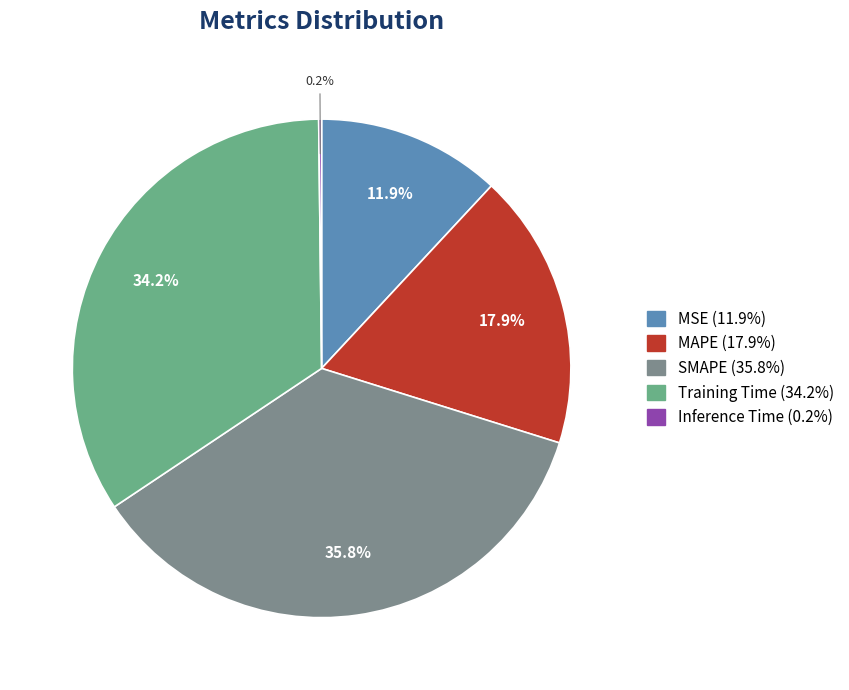

Is it true that MSE is 3% of the pie?

False